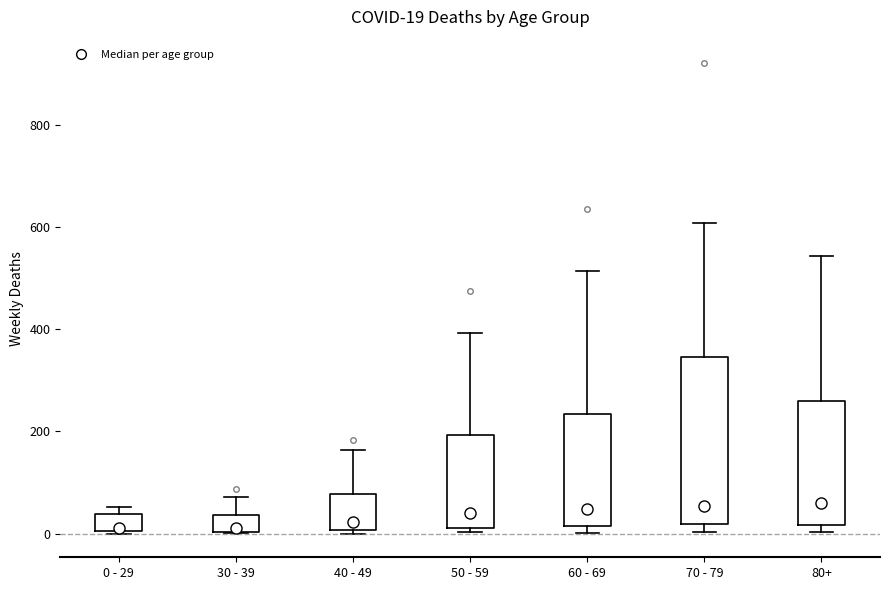

Which box is the tallest, from its lower edge to its upper edge?

70 - 79